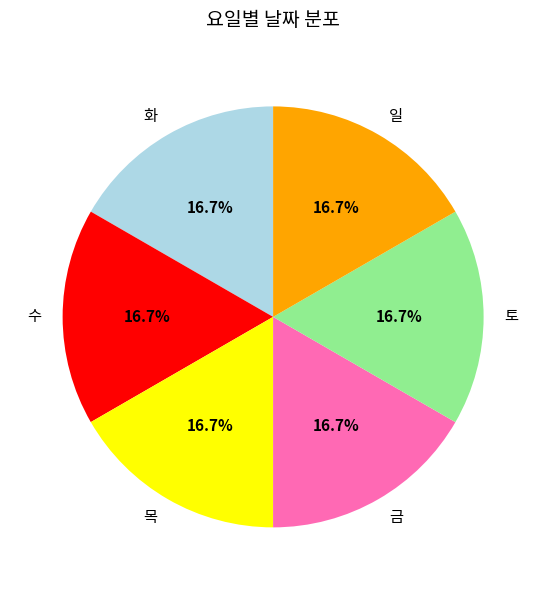

To the nearest percent, what percentage of the pie is 목?

17%